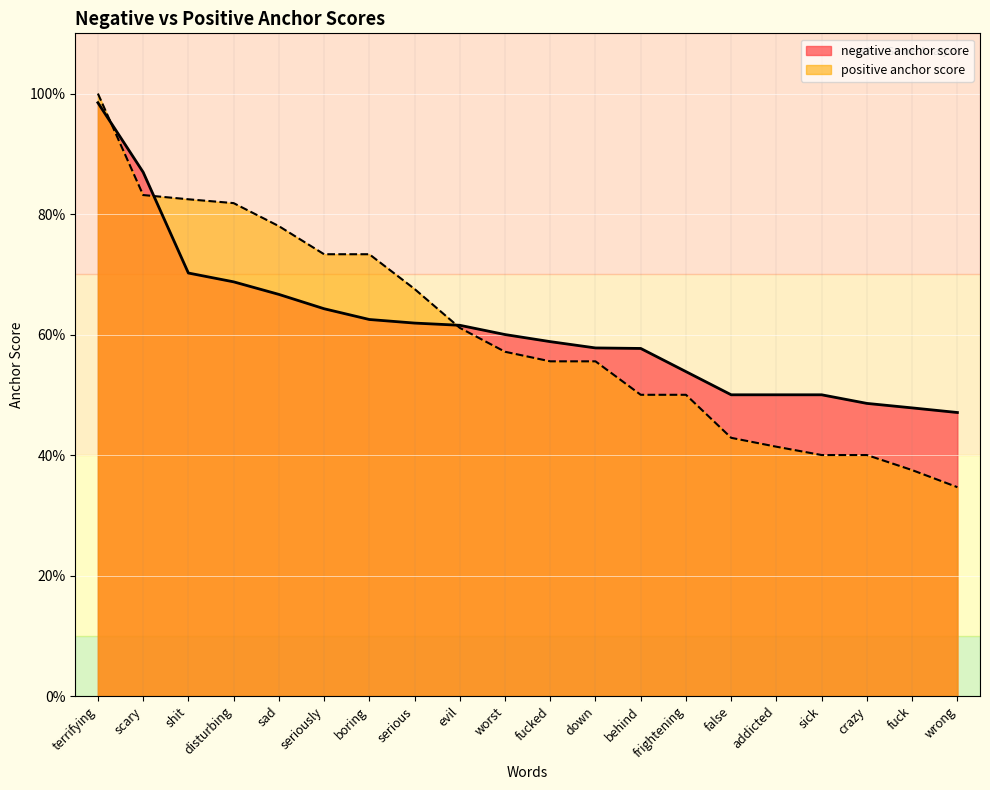

Which label corresponds to the largest value in the chart?

terrifying